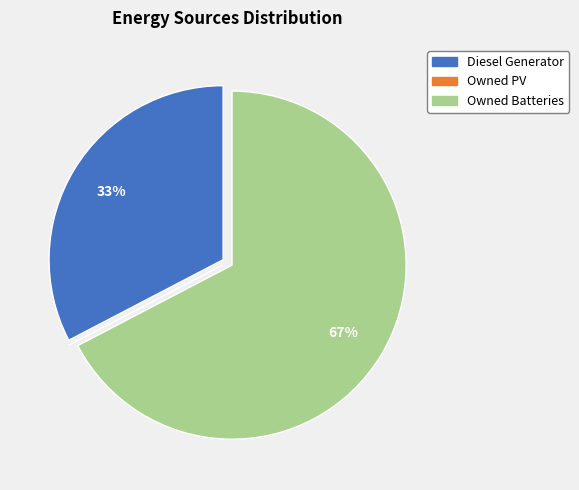

The Owned Batteries slice represents 55% of the pie. True or false?

False